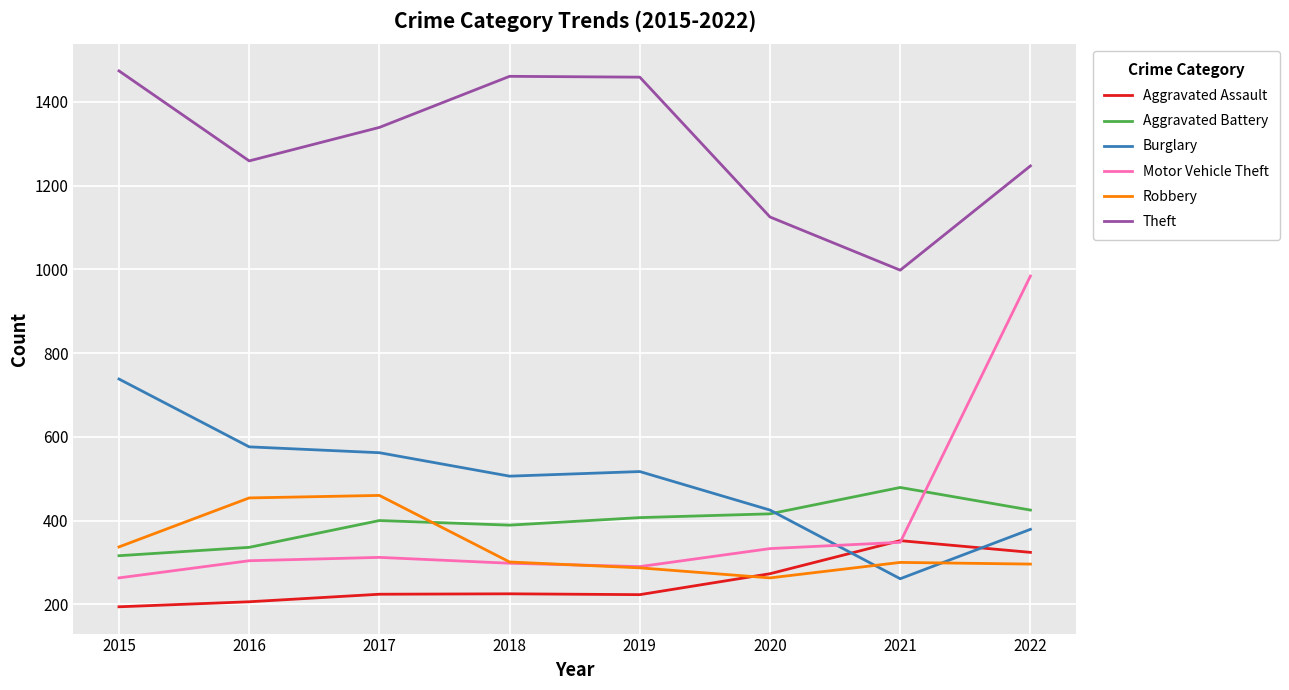

Count the number of categories in the chart.

8